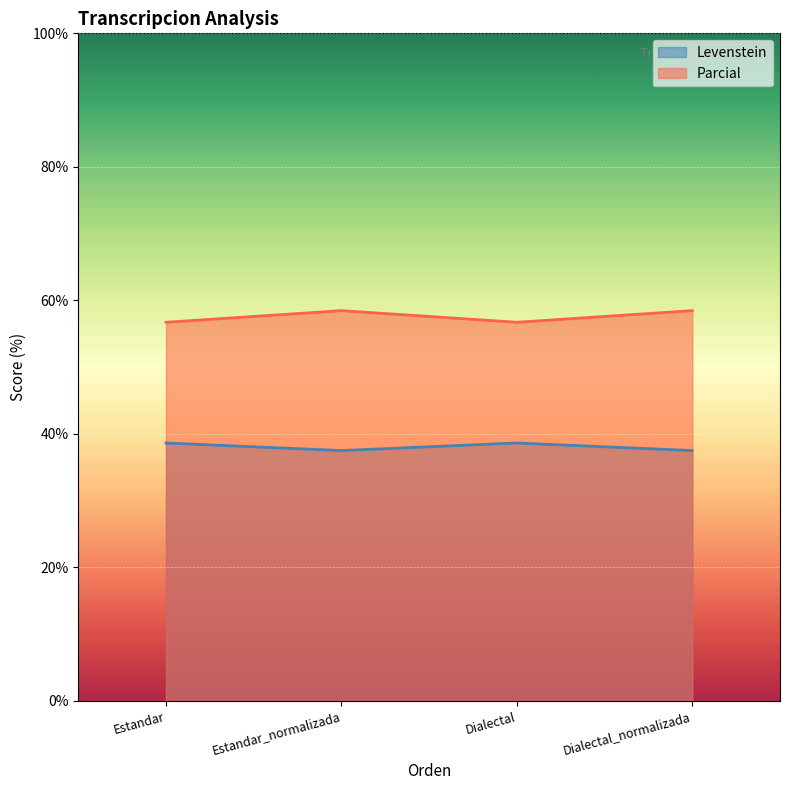

True or false: Levenstein has a value of 38.6 at Estandar.

True